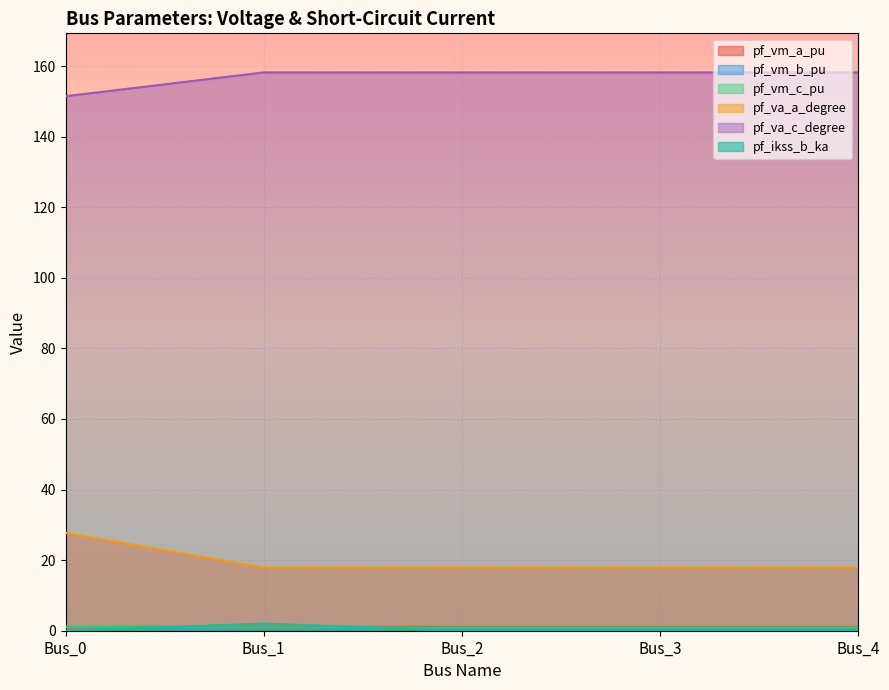

Rank the categories by pf_vm_b_pu value from highest to lowest.

Bus_3, Bus_4, Bus_2, Bus_1, Bus_0